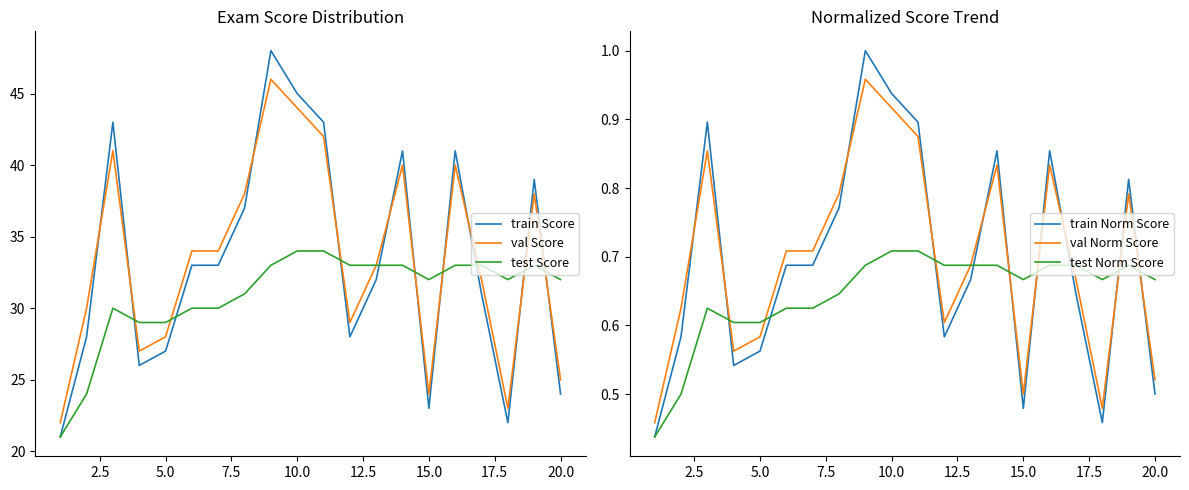

Which series ends up on top after the final intersection of train Score and val Score?

val Score